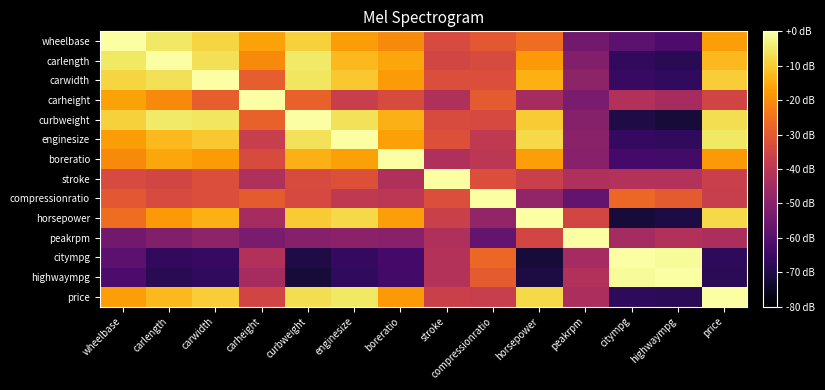

Reading left to right, transcribe all the data shown in this chart.

wheelbase: wheelbase=0.0	carlength=-5.0	carwidth=-8.2	carheight=-16.4	curbweight=-8.9	enginesize=-17.2	boreratio=-20.5	stroke=-33.6	compressionratio=-30.0	horsepower=-25.9	peakrpm=-54.4	citympg=-58.8	highwaympg=-61.8	price=-16.9
carlength: wheelbase=-5.0	carlength=0.0	carwidth=-6.4	carheight=-20.4	curbweight=-4.9	enginesize=-12.7	boreratio=-15.7	stroke=-34.8	compressionratio=-33.7	horsepower=-17.9	peakrpm=-51.5	citympg=-66.8	highwaympg=-68.2	price=-12.7
carwidth: wheelbase=-8.2	carlength=-6.4	carwidth=0.0	carheight=-28.8	curbweight=-5.3	enginesize=-10.6	boreratio=-17.6	stroke=-32.7	compressionratio=-32.8	horsepower=-14.4	peakrpm=-48.8	citympg=-65.7	highwaympg=-67.1	price=-9.6
carheight: wheelbase=-16.4	carlength=-20.4	carwidth=-28.8	carheight=0.0	curbweight=-28.2	enginesize=-37.3	boreratio=-33.2	stroke=-42.2	compressionratio=-29.6	horsepower=-44.4	peakrpm=-52.8	citympg=-41.9	highwaympg=-44.3	price=-35.2
curbweight: wheelbase=-8.9	carlength=-4.9	carwidth=-5.3	carheight=-28.2	curbweight=0.0	enginesize=-6.0	boreratio=-14.1	stroke=-33.2	compressionratio=-33.9	horsepower=-10.0	peakrpm=-50.6	citympg=-70.3	highwaympg=-71.9	price=-6.6
enginesize: wheelbase=-17.2	carlength=-12.7	carwidth=-10.6	carheight=-37.3	curbweight=-6.0	enginesize=0.0	boreratio=-16.6	stroke=-31.9	compressionratio=-38.8	horsepower=-7.6	peakrpm=-49.8	citympg=-66.1	highwaympg=-67.1	price=-5.0
boreratio: wheelbase=-20.5	carlength=-15.7	carwidth=-17.6	carheight=-33.2	curbweight=-14.1	enginesize=-16.6	boreratio=0.0	stroke=-42.2	compressionratio=-39.8	horsepower=-17.1	peakrpm=-50.2	citympg=-63.4	highwaympg=-63.5	price=-17.9
stroke: wheelbase=-33.6	carlength=-34.8	carwidth=-32.7	carheight=-42.2	curbweight=-33.2	enginesize=-31.9	boreratio=-42.2	stroke=0.0	compressionratio=-32.6	horsepower=-36.8	peakrpm=-42.7	citympg=-41.7	highwaympg=-41.8	price=-36.8
compressionratio: wheelbase=-30.0	carlength=-33.7	carwidth=-32.8	carheight=-29.6	curbweight=-33.9	enginesize=-38.8	boreratio=-39.8	stroke=-32.6	compressionratio=0.0	horsepower=-48.2	peakrpm=-57.4	citympg=-27.0	highwaympg=-29.4	price=-37.3
horsepower: wheelbase=-25.9	carlength=-17.9	carwidth=-14.4	carheight=-44.4	curbweight=-10.0	enginesize=-7.6	boreratio=-17.1	stroke=-36.8	compressionratio=-48.2	horsepower=0.0	peakrpm=-34.8	citympg=-72.1	highwaympg=-70.8	price=-7.7
peakrpm: wheelbase=-54.4	carlength=-51.5	carwidth=-48.8	carheight=-52.8	curbweight=-50.6	enginesize=-49.8	boreratio=-50.2	stroke=-42.7	compressionratio=-57.4	horsepower=-34.8	peakrpm=0.0	citympg=-44.5	highwaympg=-42.2	price=-43.4
citympg: wheelbase=-58.8	carlength=-66.8	carwidth=-65.7	carheight=-41.9	curbweight=-70.3	enginesize=-66.1	boreratio=-63.4	stroke=-41.7	compressionratio=-27.0	horsepower=-72.1	peakrpm=-44.5	citympg=0.0	highwaympg=-1.1	price=-67.4
highwaympg: wheelbase=-61.8	carlength=-68.2	carwidth=-67.1	carheight=-44.3	curbweight=-71.9	enginesize=-67.1	boreratio=-63.5	stroke=-41.8	compressionratio=-29.4	horsepower=-70.8	peakrpm=-42.2	citympg=-1.1	highwaympg=0.0	price=-67.9
price: wheelbase=-16.9	carlength=-12.7	carwidth=-9.6	carheight=-35.2	curbweight=-6.6	enginesize=-5.0	boreratio=-17.9	stroke=-36.8	compressionratio=-37.3	horsepower=-7.7	peakrpm=-43.4	citympg=-67.4	highwaympg=-67.9	price=0.0